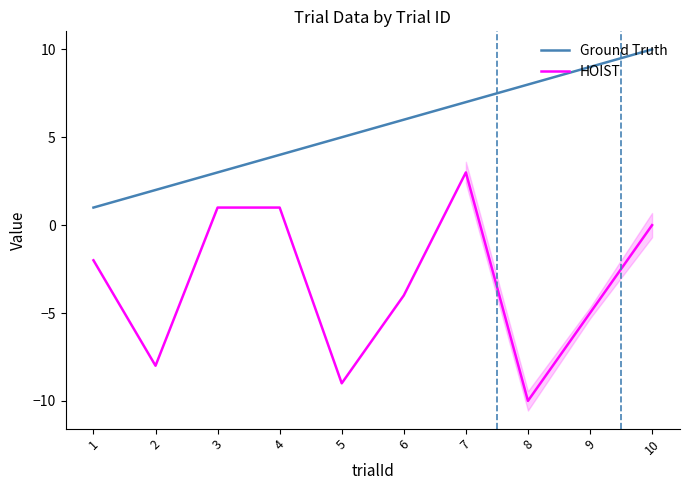

How many lines are shown in the chart?

2